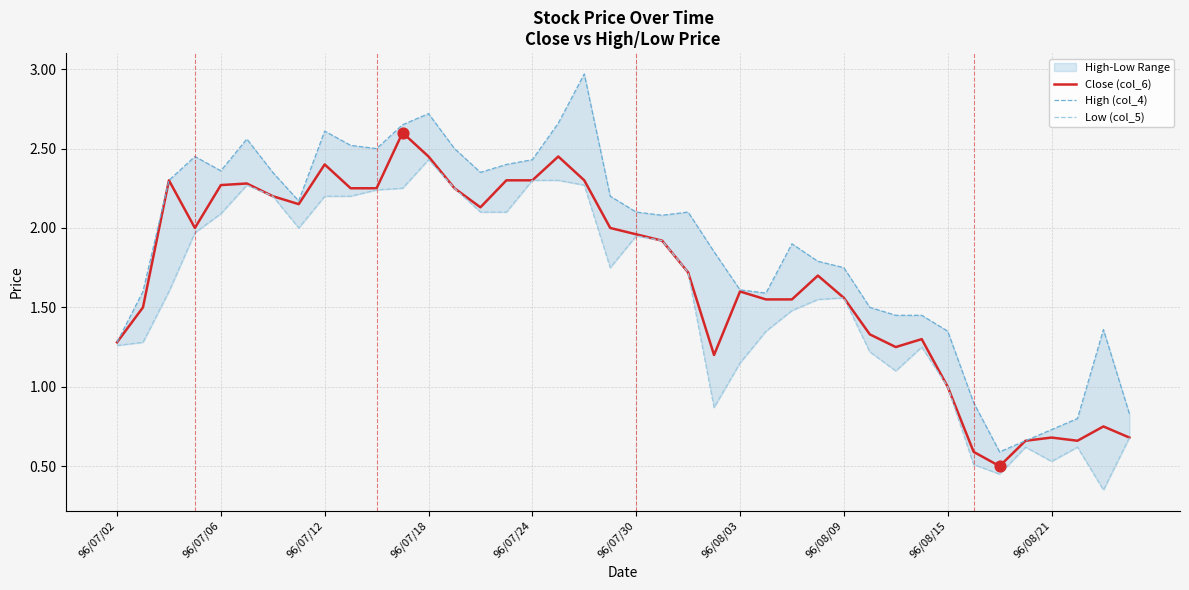

What is the total value across all series at 31?

4.0